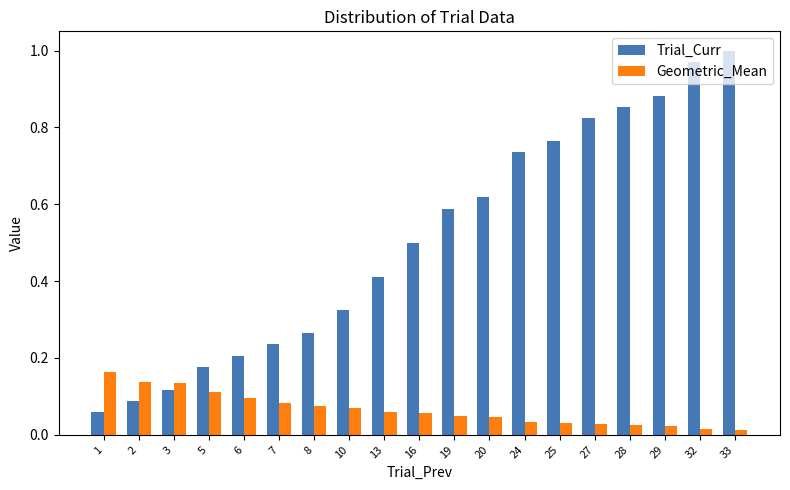

Which series has the largest total across all categories?

Trial_Curr